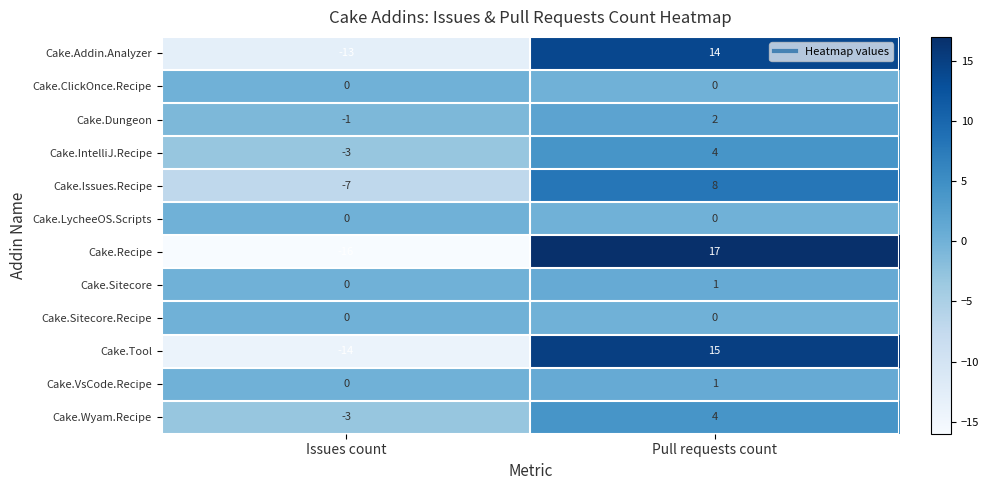

The value of Cake.Recipe at Issues count is -26. True or false?

False